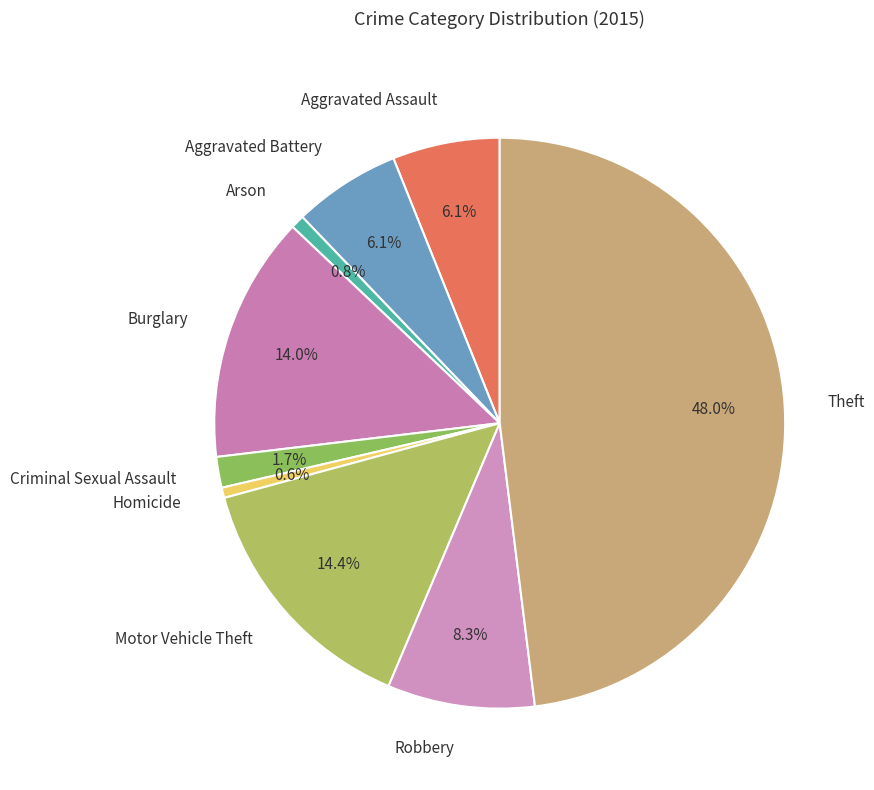

To the nearest percent, what is the difference between the largest and smallest slice percentages?

47%